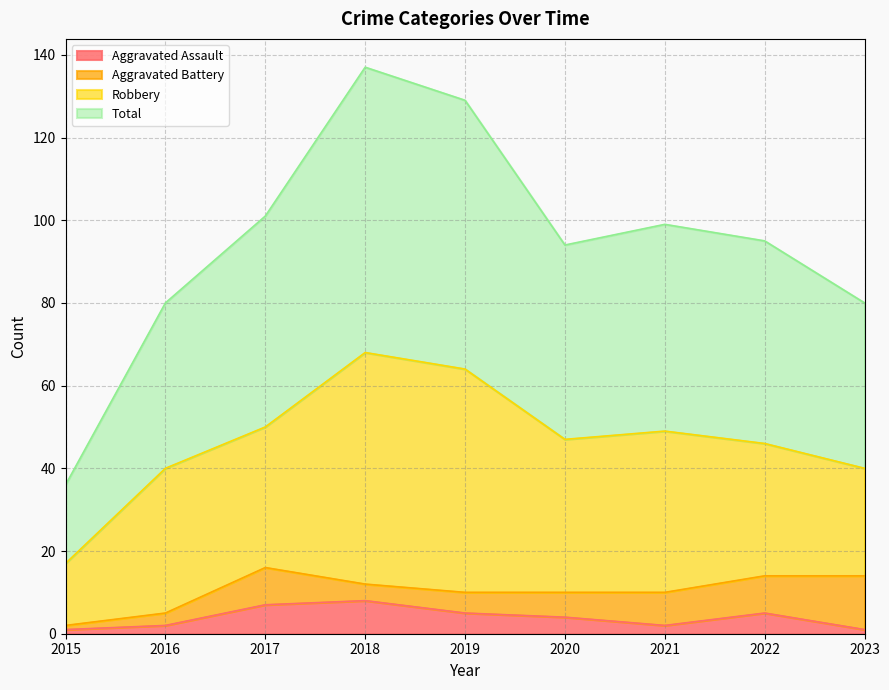

True or false: Total and Aggravated Assault intersect in this chart.

False